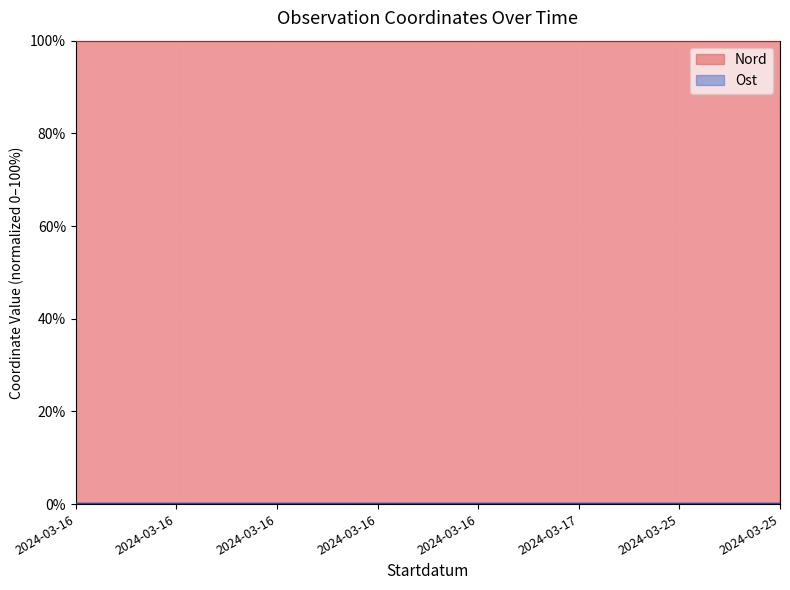

List the series in order of their peak value, highest first.

Nord, Ost